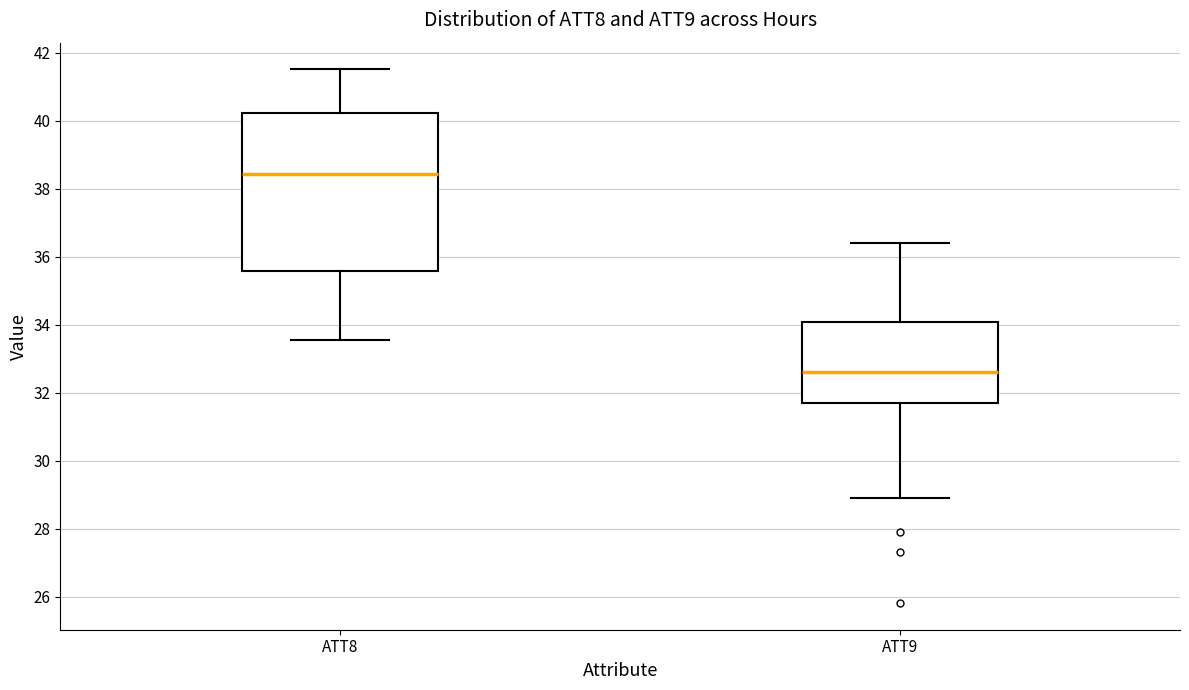

Which box's median line is the lowest?

ATT9